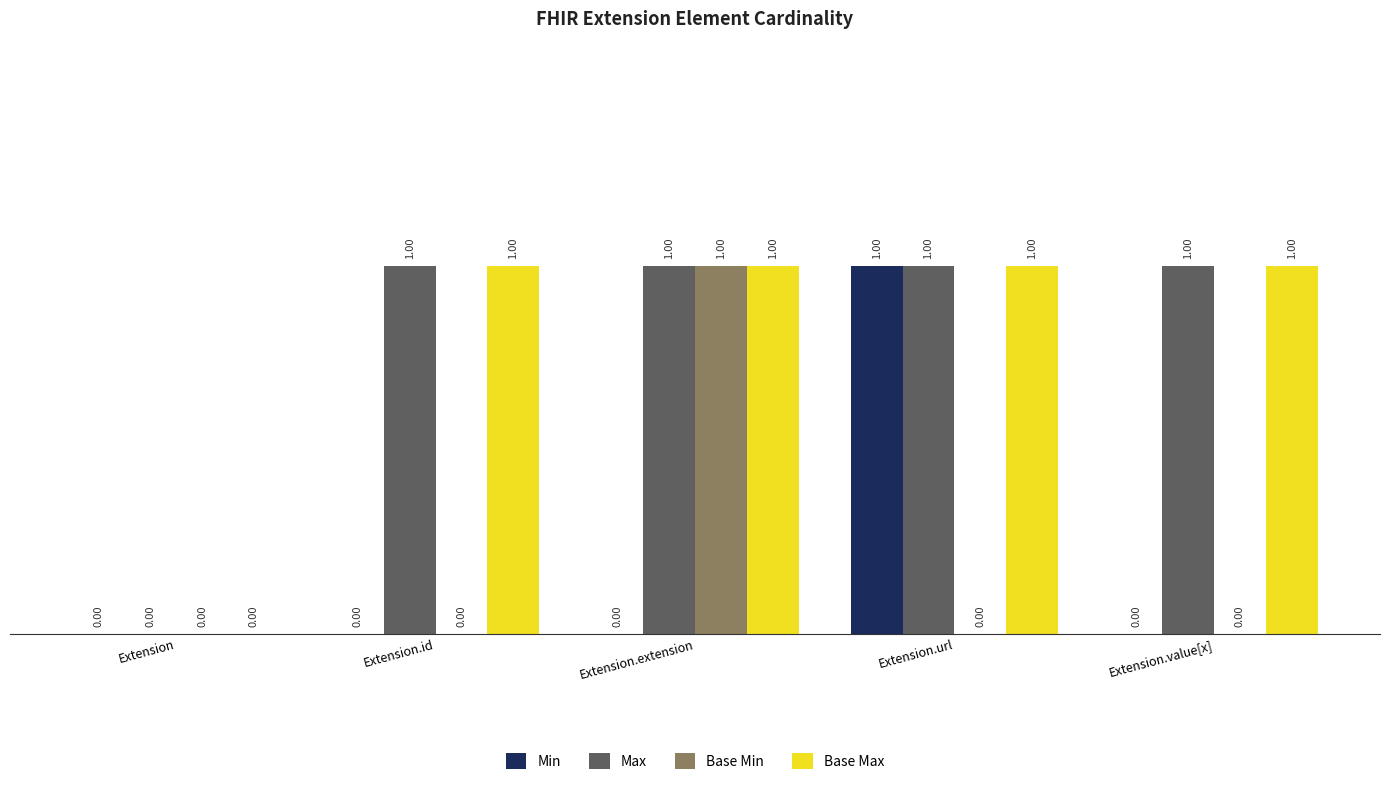

Is the value of Base Min at Extension.extension greater than the value of Min at Extension.url?

No